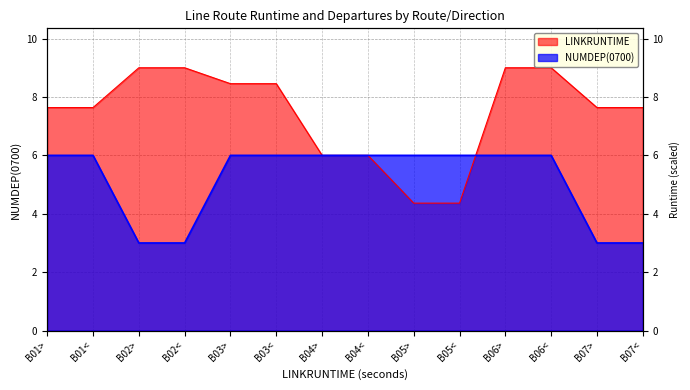

At which label is NUMDEP(0700) closest to 4?

B02>